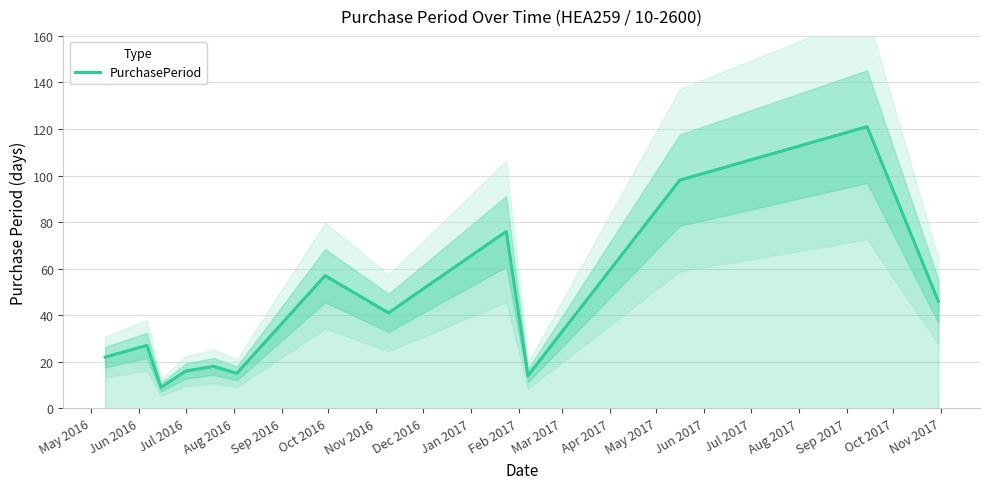

What is the lowest value of the PurchasePeriod series?

9